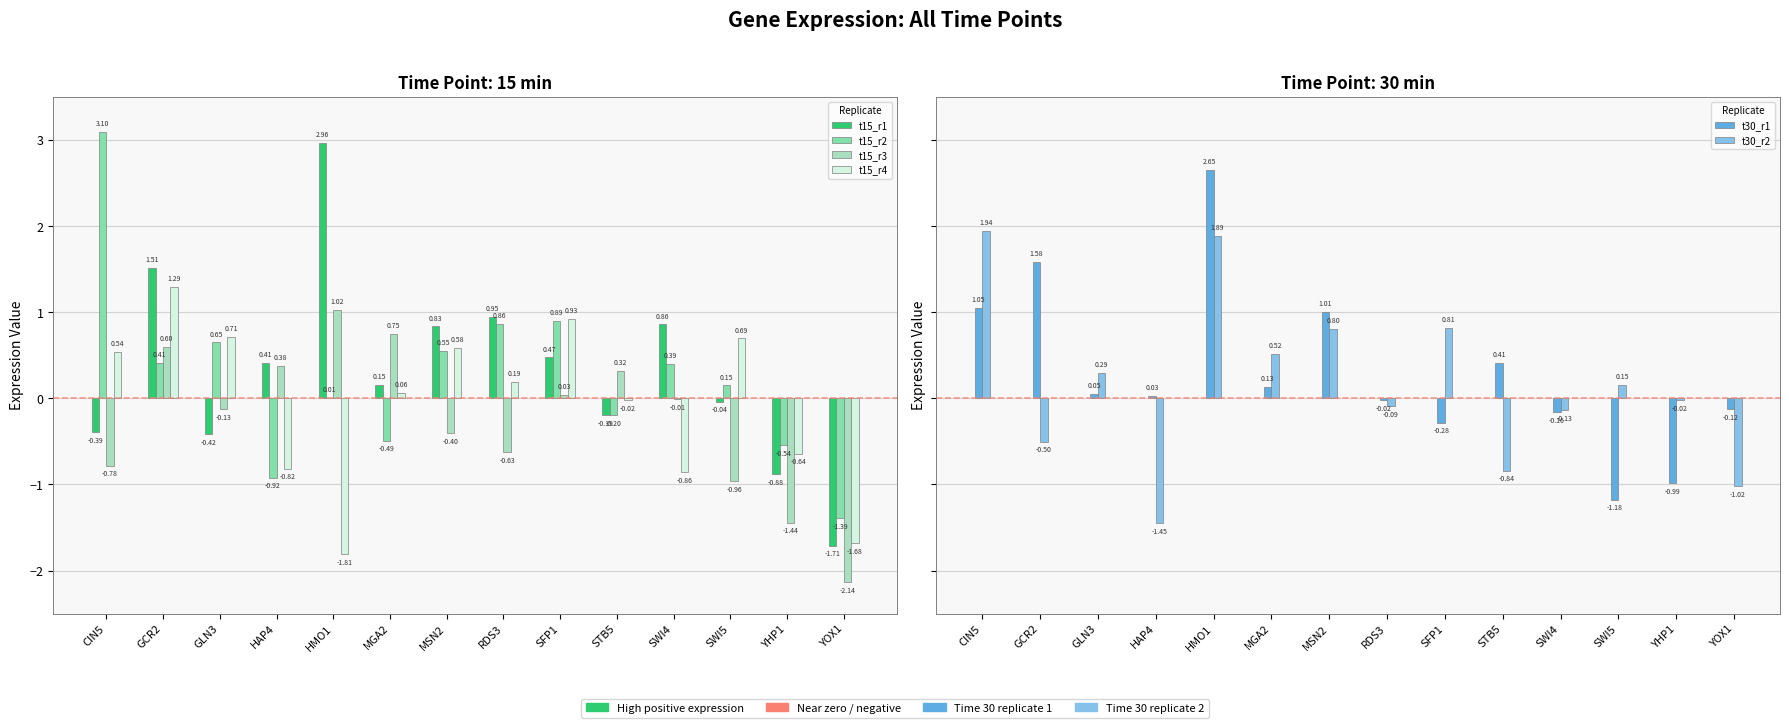

What is the difference between the highest and lowest values at YOX1?

2.0